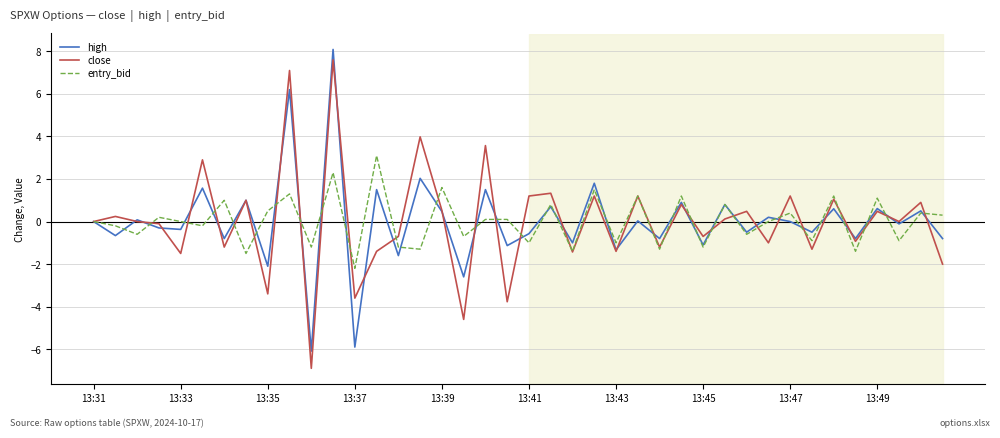

What is the minimum value for entry_bid?

-2.2